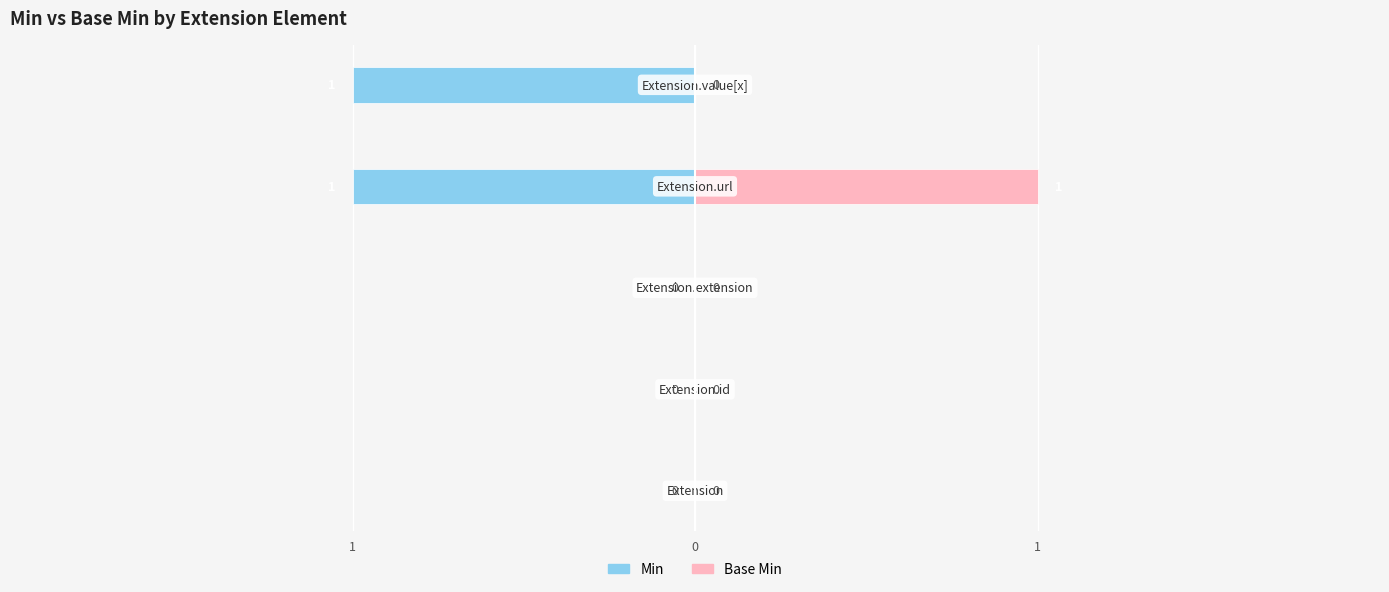

How many Base Min values are between 0 and 1?

5